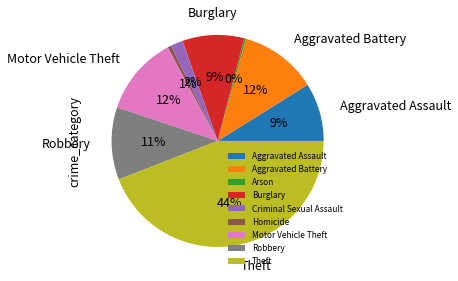

Which has a higher value, Aggravated Assault or Aggravated Battery?

Aggravated Battery